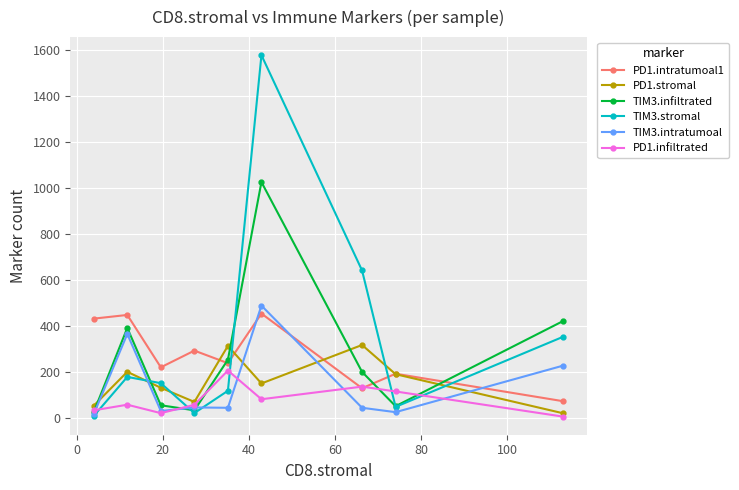

True or false: PD1.intratumoal1 has more than 0 points higher than both neighbors.

True